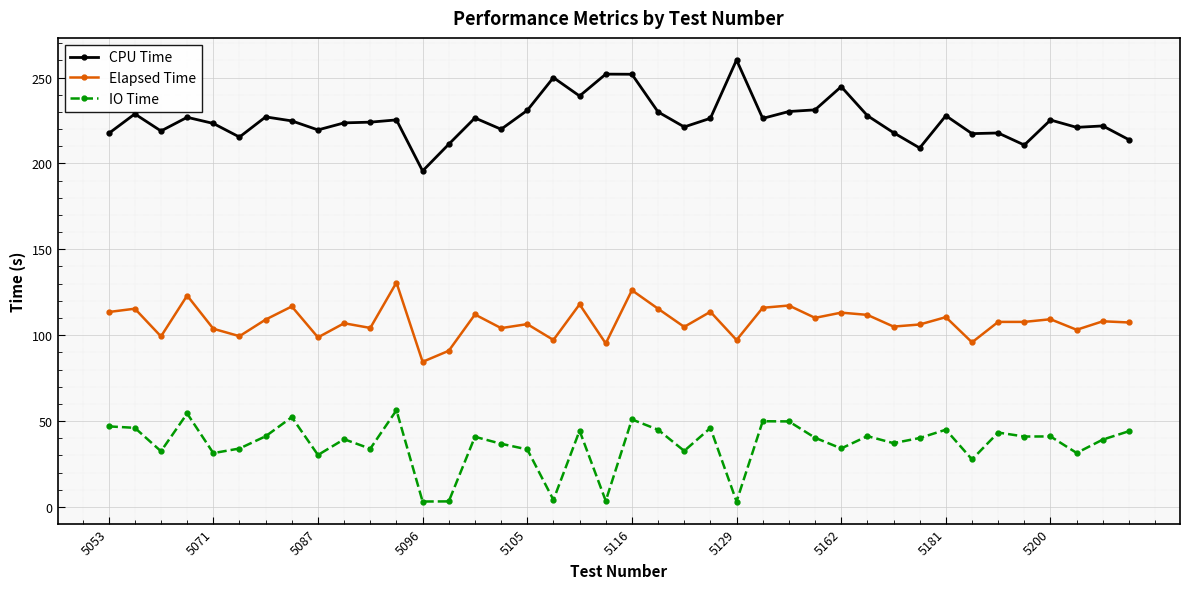

What is the difference between the maximum and minimum values in the CPU Time series?

64.6